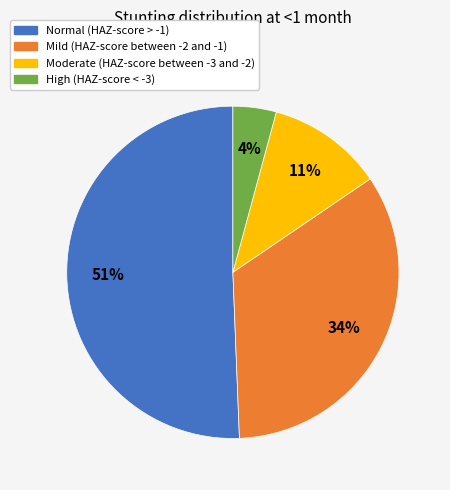

What percentage is the Mild (HAZ-score between -2 and -1) slice, to the nearest percent?

34%